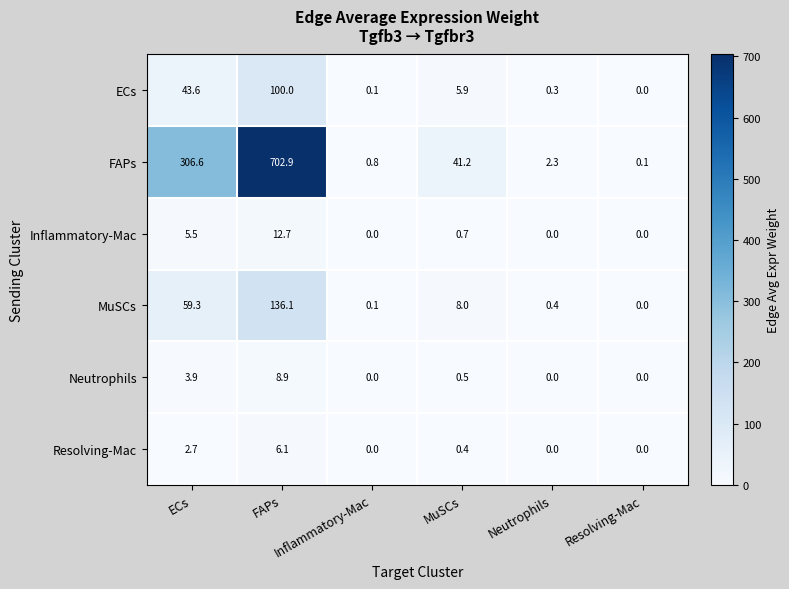

At how many categories does at least one series exceed 428?

1